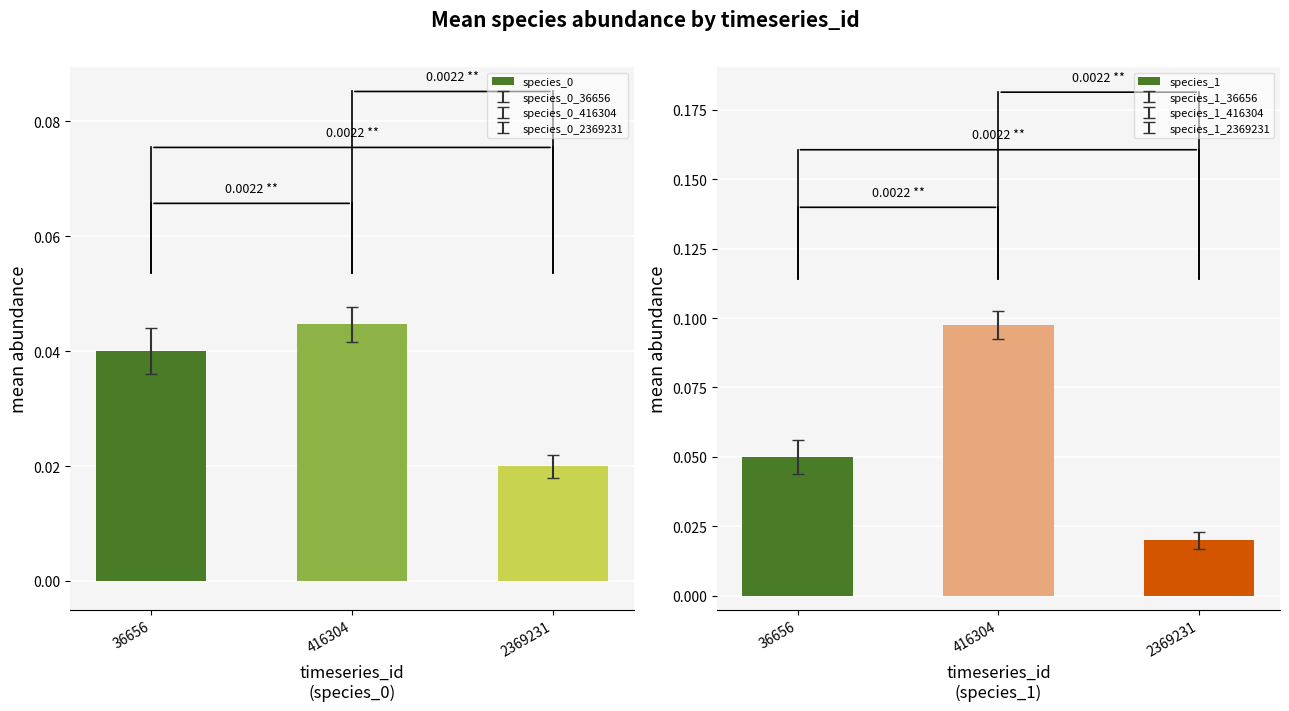

Is it true that species_1 equals 0.0 at 416304?

False